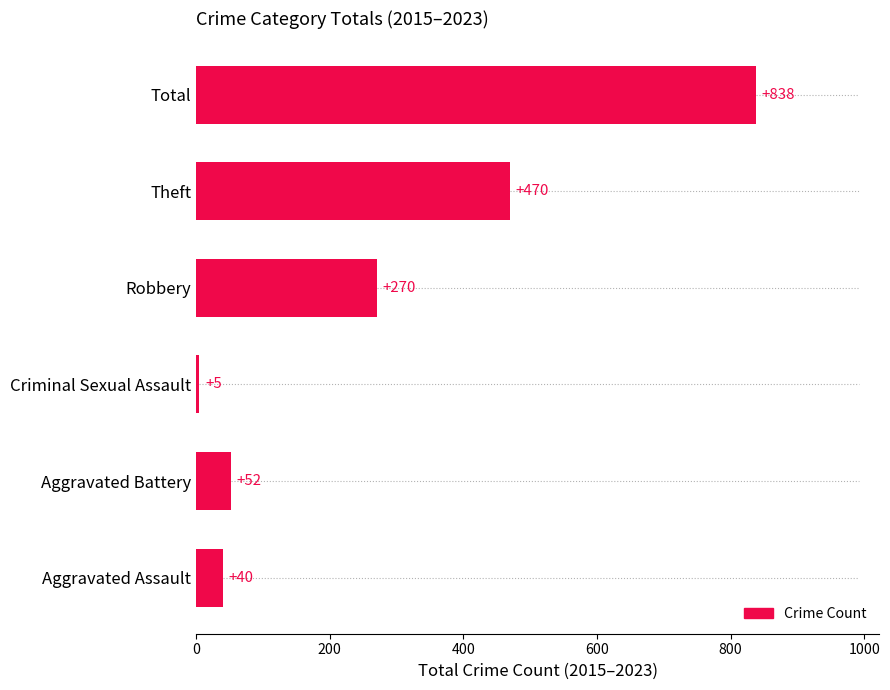

What is the average value?

279